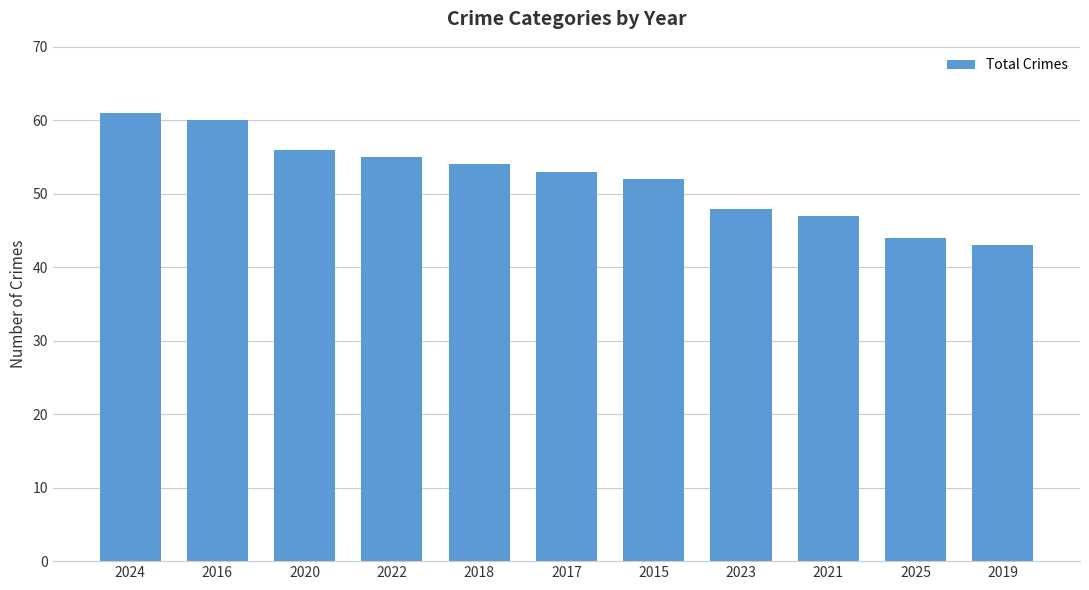

The chart shows a value of 26 at 2022. True or false?

False